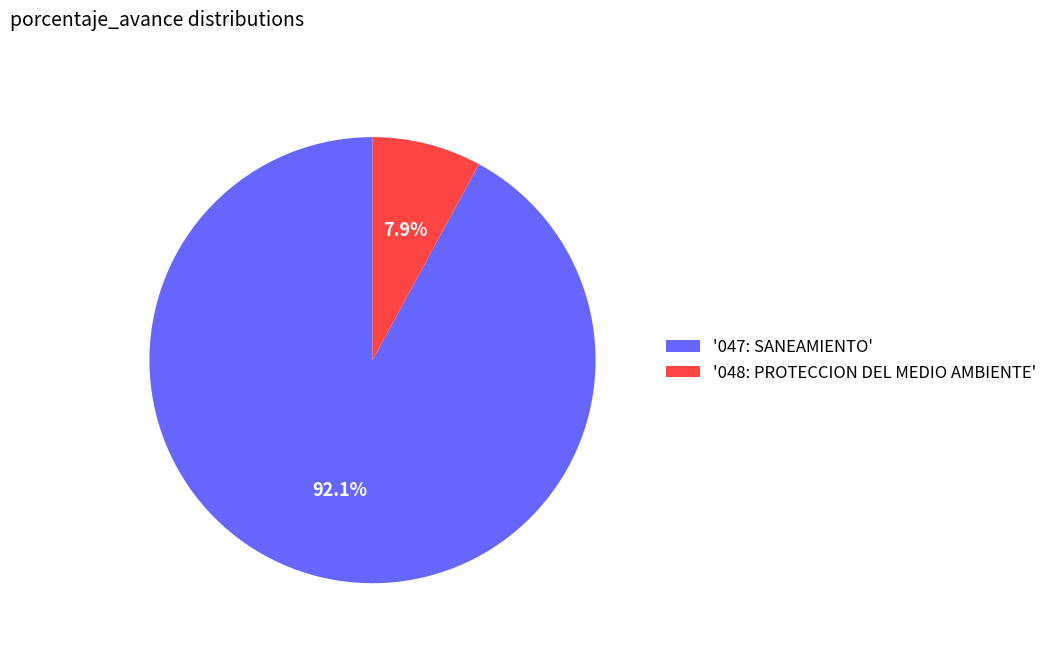

To the nearest percent, what is the difference between the largest and smallest slice percentages?

84%